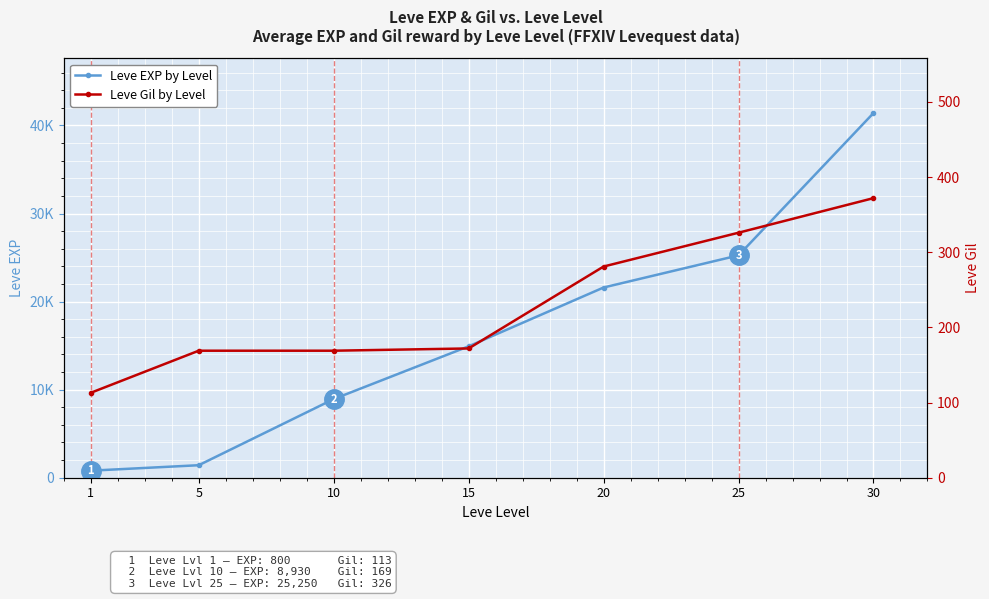

What is the spread (max minus min) of values at 5?

1251